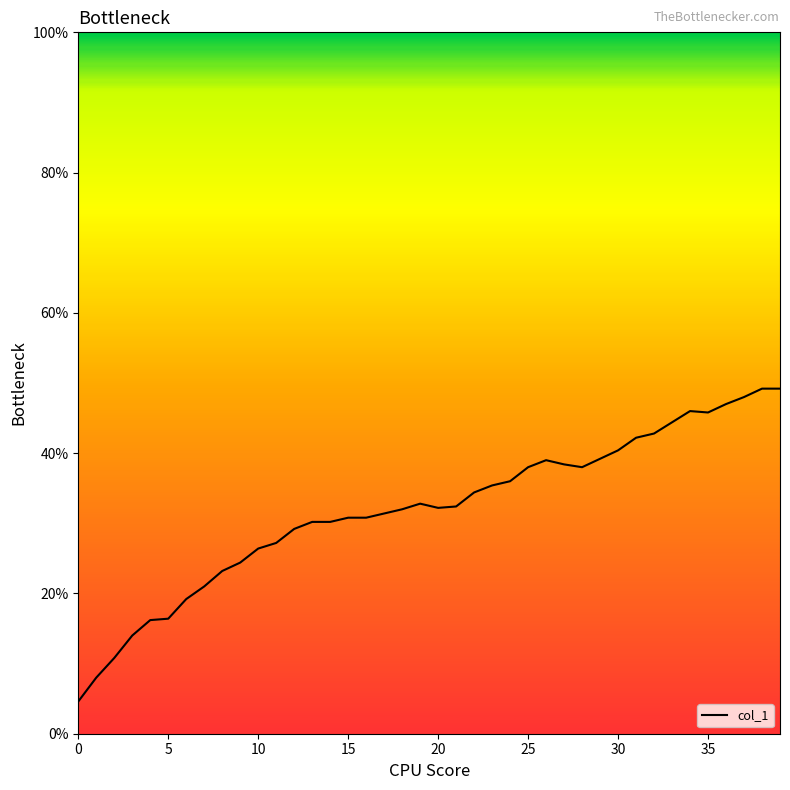

Where is the data nearest to the value 26?

10